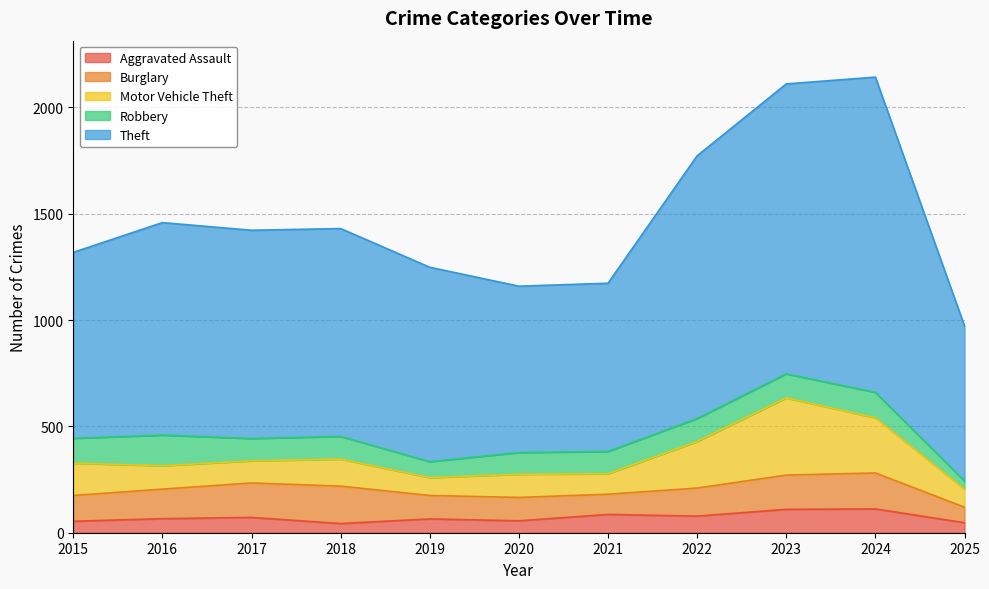

Reading left to right, list all the values displayed in this chart.

Aggravated Assault: 2015=54	2016=66	2017=72	2018=43	2019=65	2020=56	2021=86	2022=78	2023=110	2024=112	2025=47
Burglary: 2015=121	2016=139	2017=162	2018=176	2019=110	2020=110	2021=95	2022=132	2023=161	2024=169	2025=73
Motor Vehicle Theft: 2015=152	2016=110	2017=104	2018=127	2019=84	2020=109	2021=96	2022=219	2023=363	2024=259	2025=85
Robbery: 2015=117	2016=144	2017=105	2018=107	2019=75	2020=102	2021=105	2022=108	2023=113	2024=120	2025=38
Theft: 2015=874	2016=999	2017=979	2018=977	2019=914	2020=782	2021=791	2022=1235	2023=1363	2024=1482	2025=729